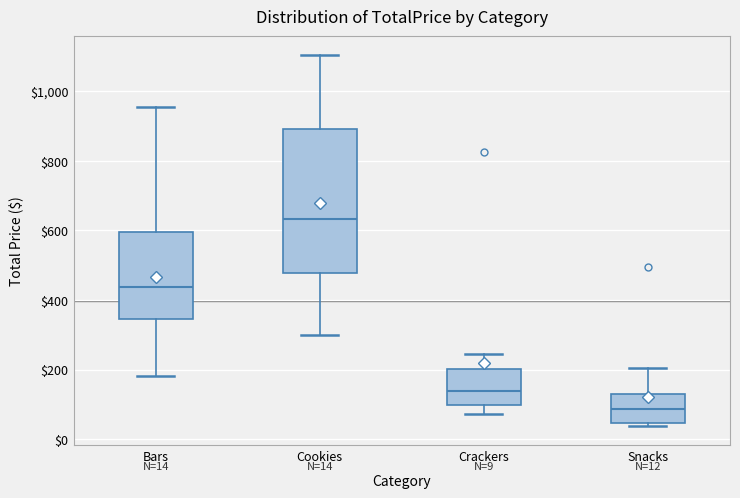

Which box has the lowest median line?

Snacks